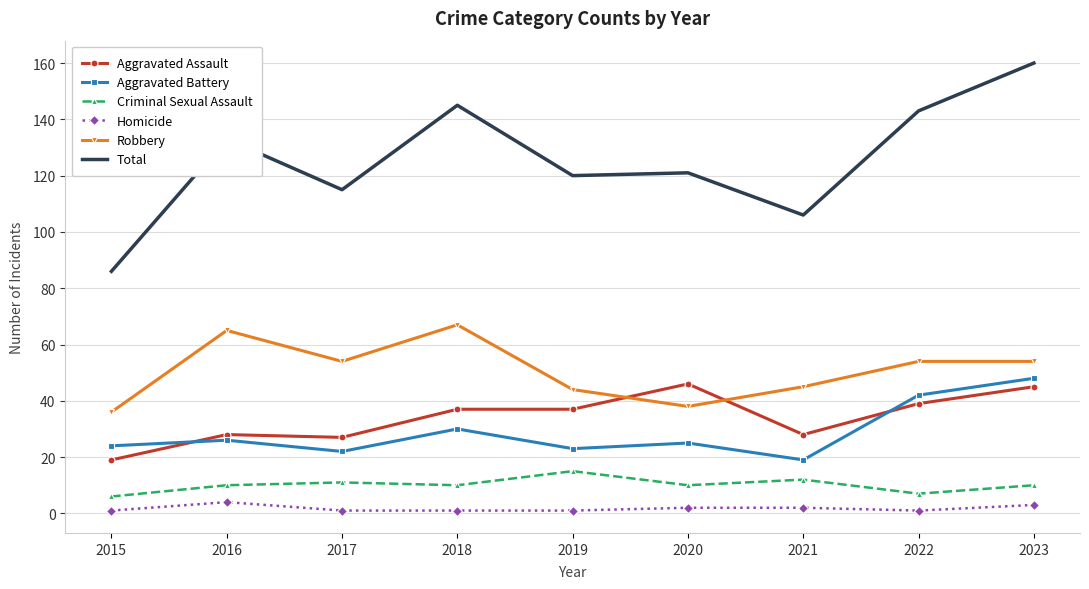

Which category has the lowest value in the Aggravated Assault series?

2015